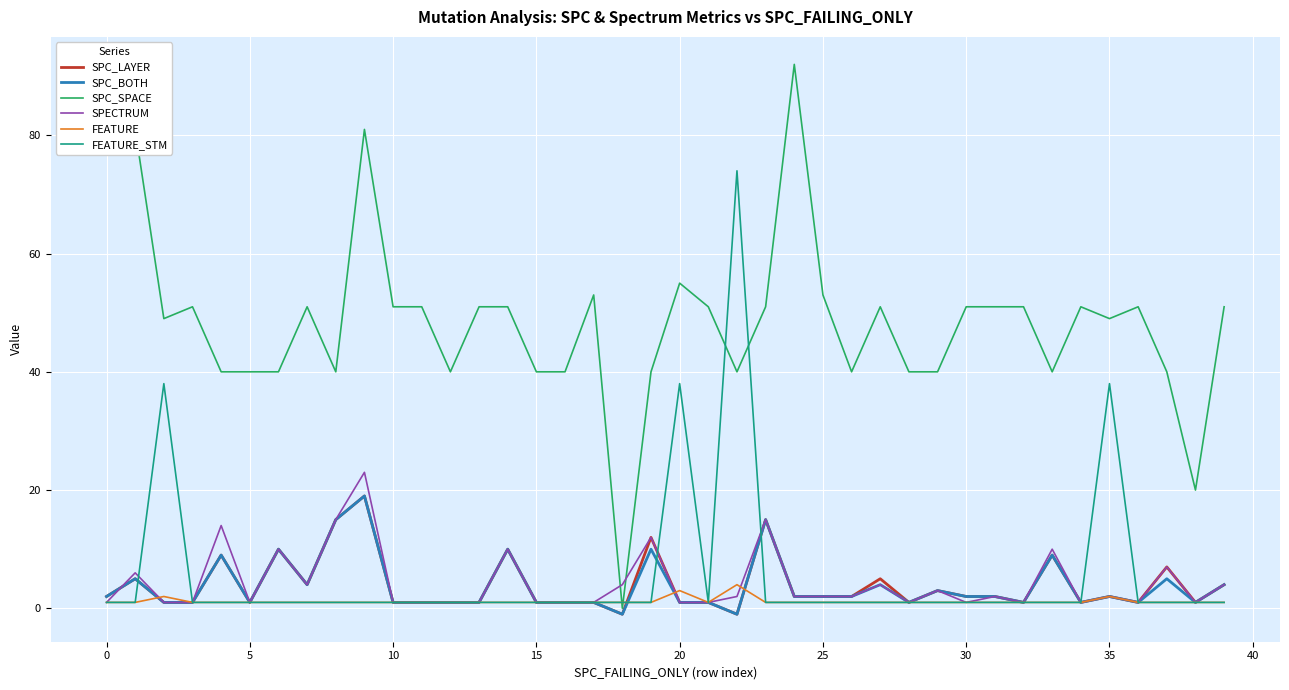

At how many categories does at least one series exceed 71?

5